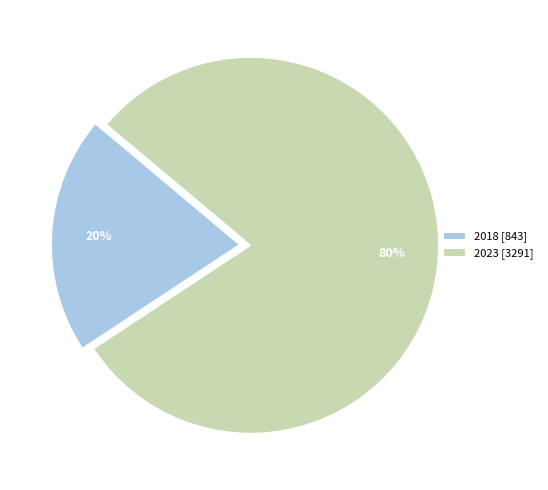

To the nearest percent, what is the combined percentage of 2023 [3291] and 2018 [843]?

100%